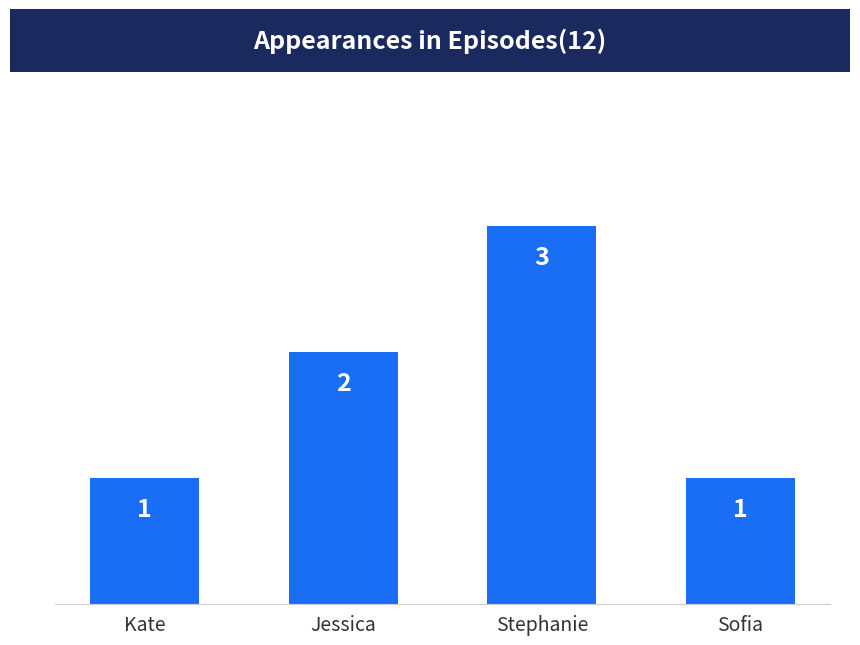

What is the value of the 1st bar from the left?

1